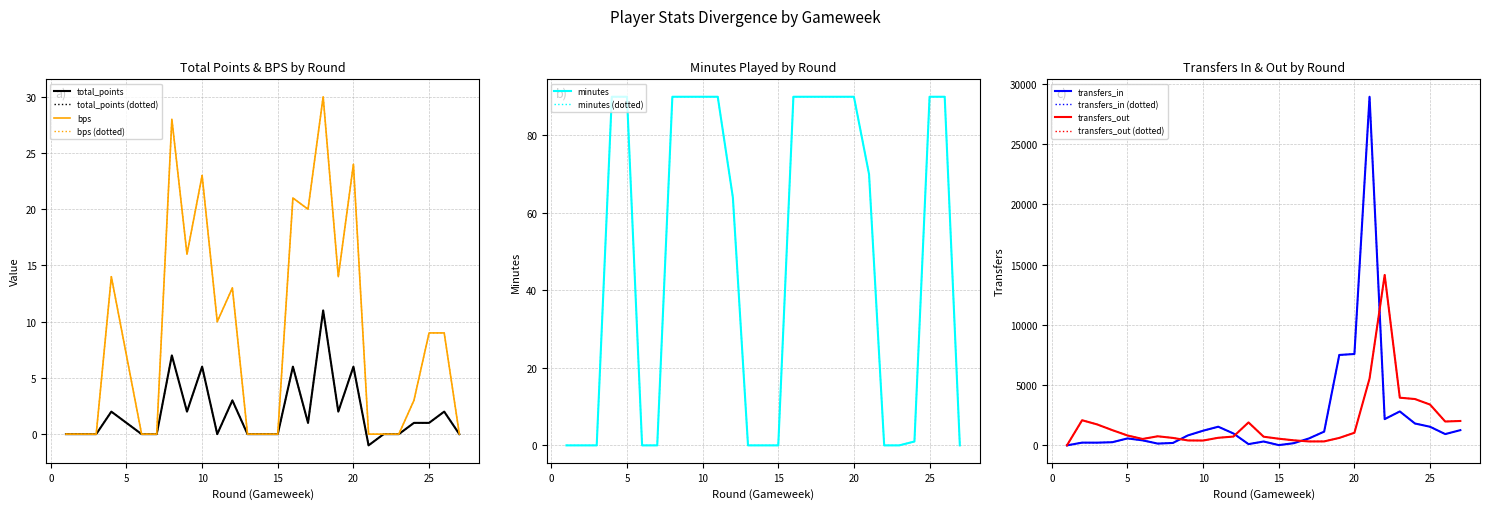

What is the value of the minutes point at the 4th from the left?

90